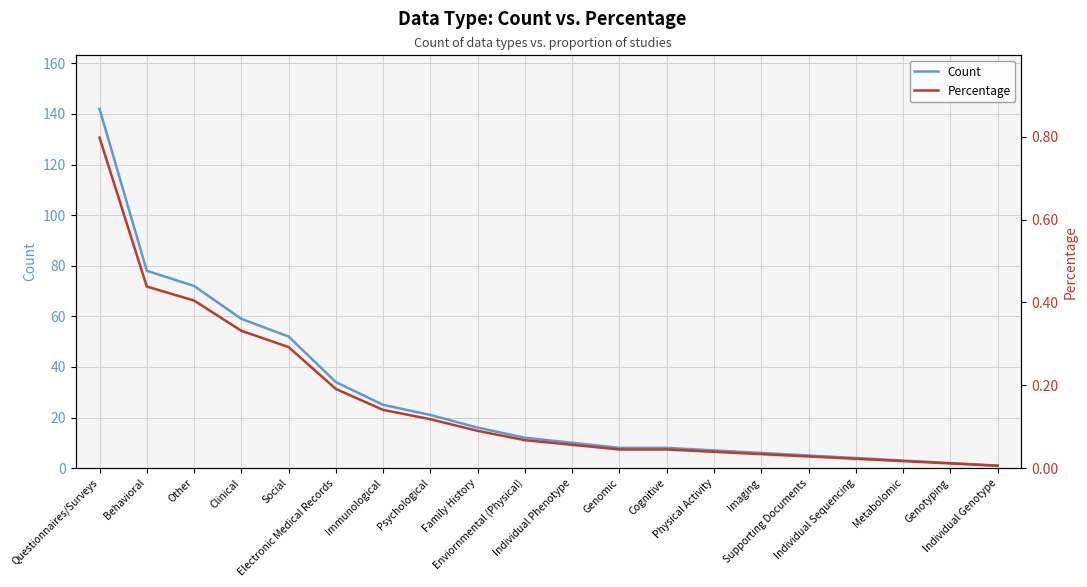

How many lines are shown in the chart?

2